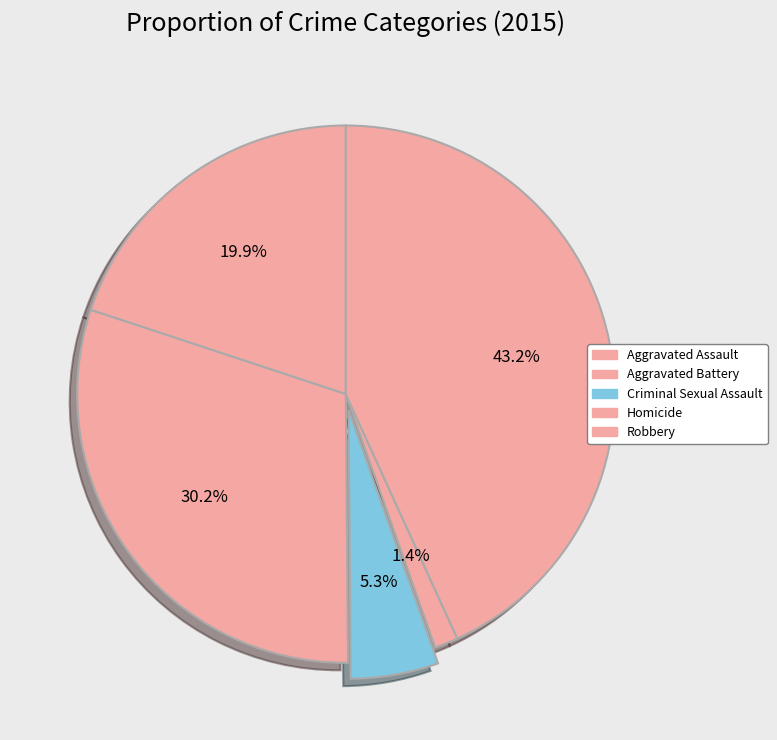

Count the number of slices in the pie.

5